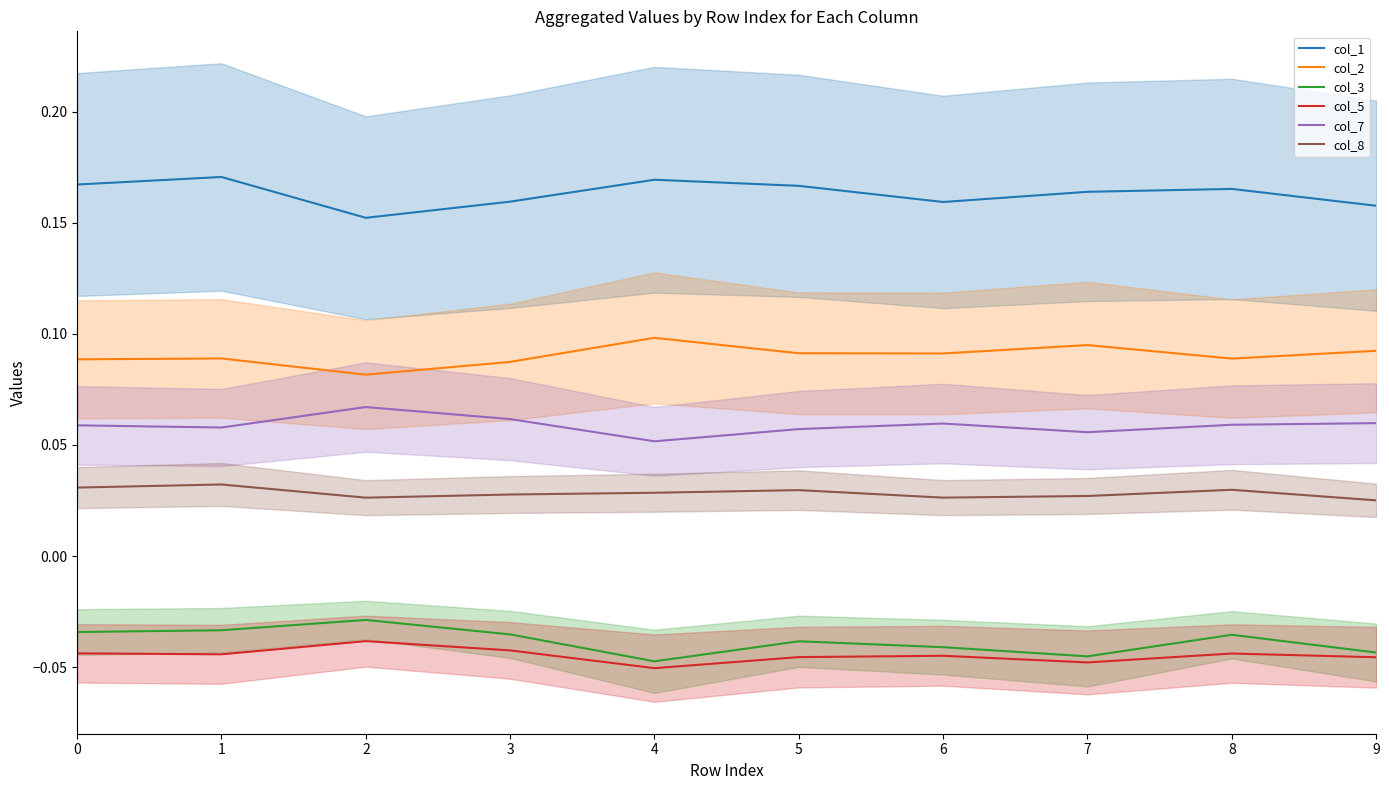

Reading right to left, transcribe all the data shown in this chart.

col_1: 0.2	0.2	0.2	0.2	0.2	0.2	0.2	0.2	0.2	0.2
col_2: 0.1	0.1	0.1	0.1	0.1	0.1	0.1	0.1	0.1	0.1
col_3: -0.0	-0.0	-0.0	-0.0	-0.0	-0.0	-0.0	-0.0	-0.0	-0.0
col_5: -0.0	-0.0	-0.0	-0.0	-0.0	-0.1	-0.0	-0.0	-0.0	-0.0
col_7: 0.1	0.1	0.1	0.1	0.1	0.1	0.1	0.1	0.1	0.1
col_8: 0.0	0.0	0.0	0.0	0.0	0.0	0.0	0.0	0.0	0.0